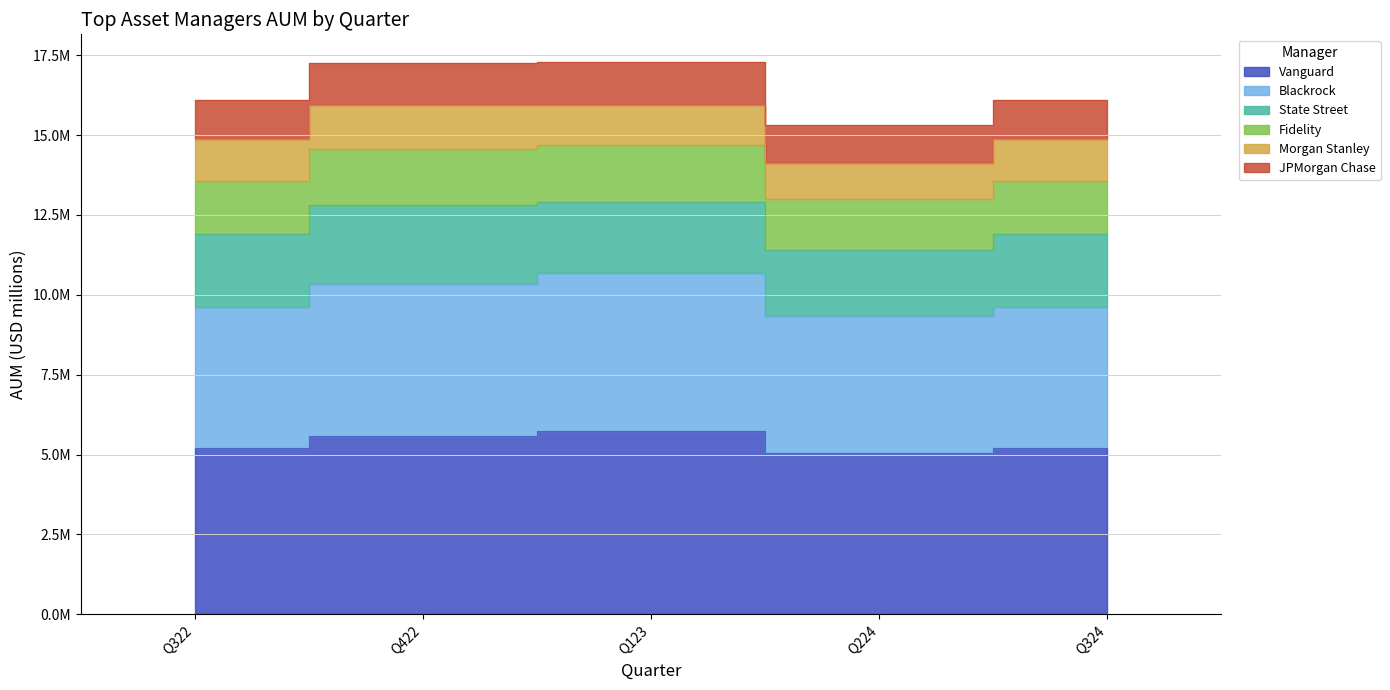

True or false: Vanguard and Fidelity intersect in this chart.

False